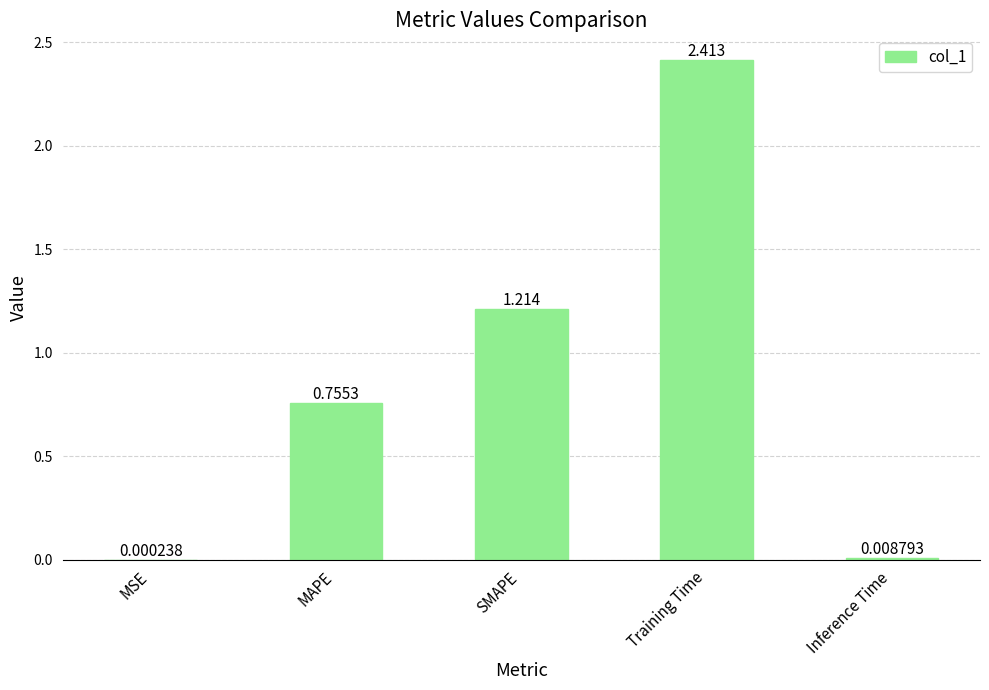

At which label is the value closest to 1?

SMAPE